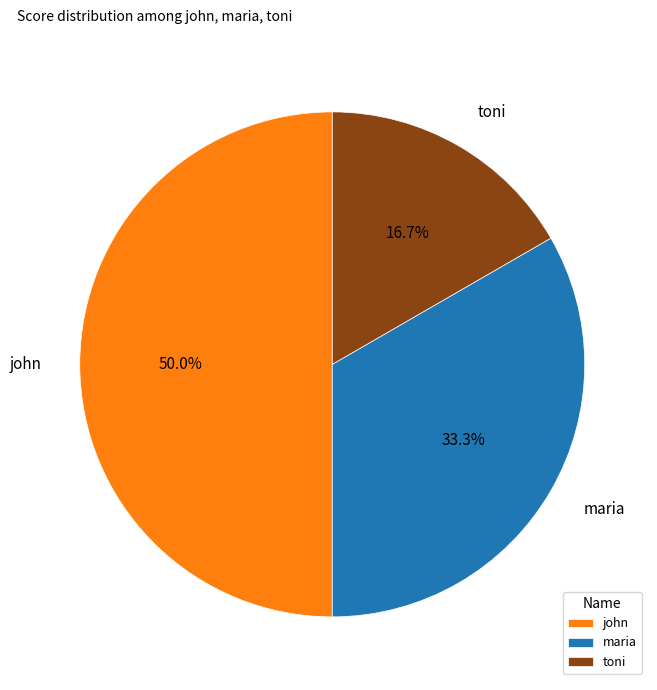

True or false: john accounts for 50% of the total.

True